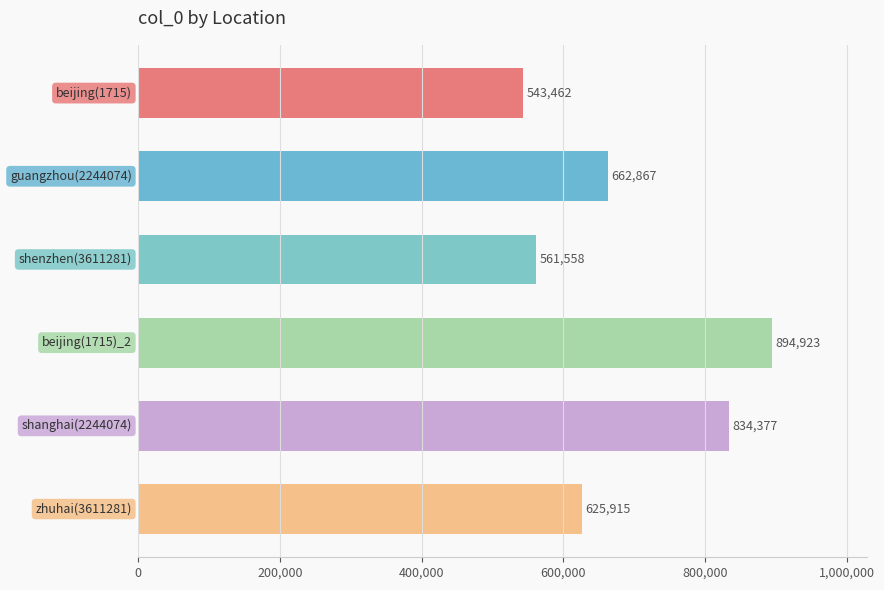

What is the average value?

687184